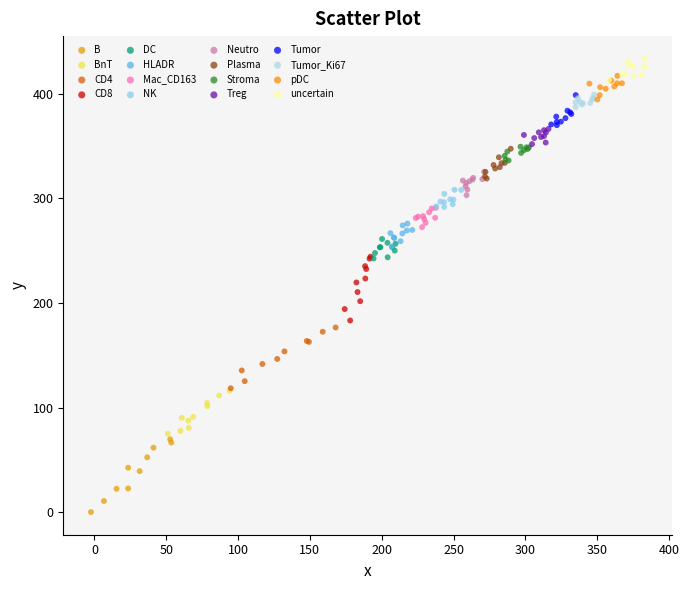

What are all the series names shown in the legend?

B, BnT, CD4, CD8, DC, HLADR, Mac_CD163, NK, Neutro, Plasma, Stroma, Treg, Tumor, Tumor_Ki67, pDC, uncertain